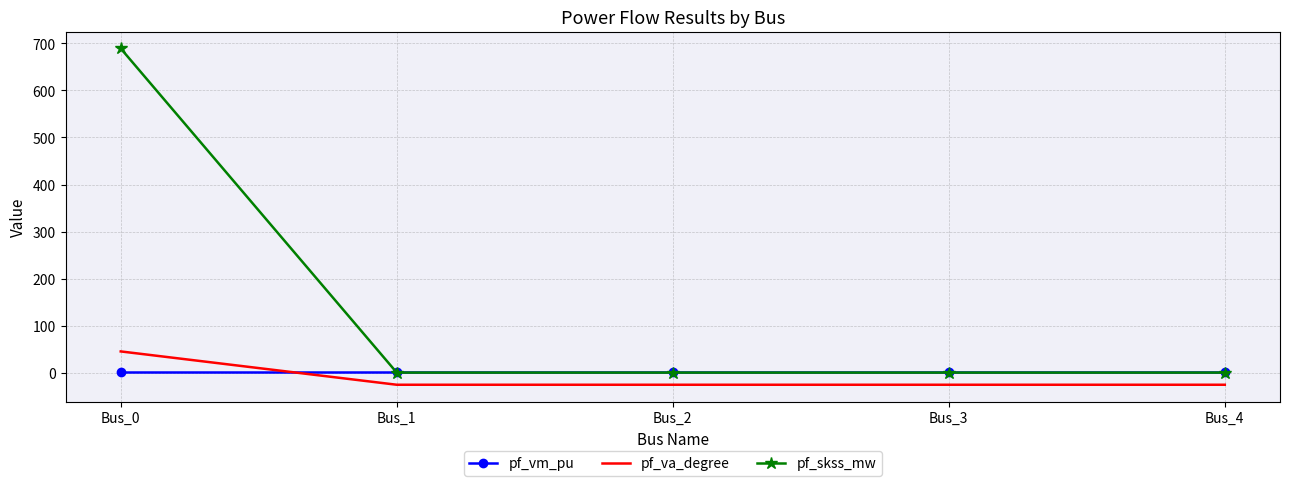

Reading left to right, list all the values displayed in this chart.

pf_vm_pu: Bus_0=0.4	Bus_1=0.4	Bus_2=0.4	Bus_3=0.4	Bus_4=0.4
pf_va_degree: Bus_0=45.0	Bus_1=-25.9	Bus_2=-25.9	Bus_3=-25.9	Bus_4=-25.9
pf_skss_mw: Bus_0=689.3	Bus_1=0.0	Bus_2=0.0	Bus_3=0.0	Bus_4=0.0